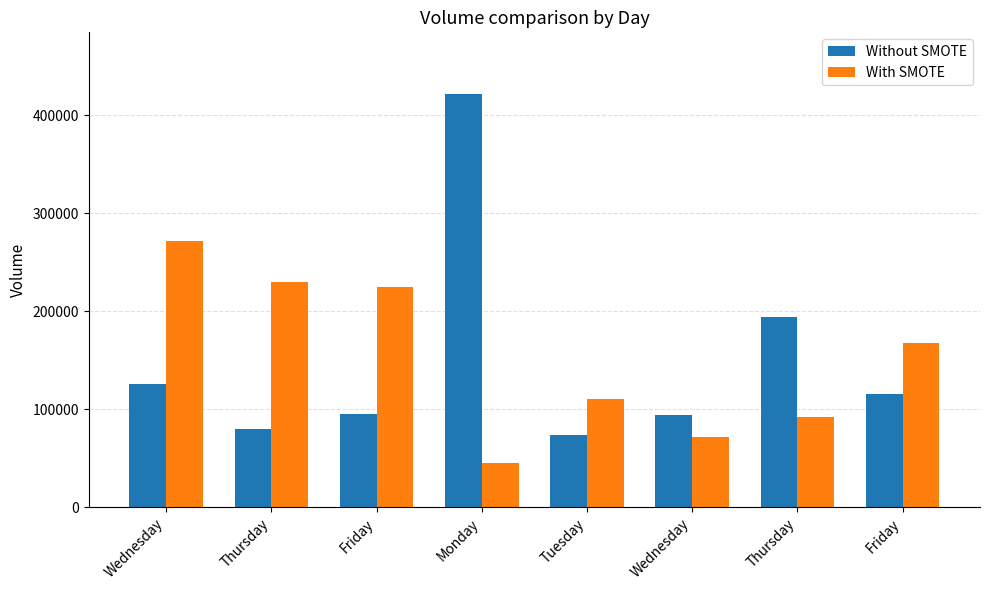

Reading left to right, transcribe all the data shown in this chart.

Without SMOTE: Wednesday=125593	Thursday=79407	Friday=95236	Monday=421391	Tuesday=73460	Wednesday=93662	Thursday=193884	Friday=115953
With SMOTE: Wednesday=271647	Thursday=229834	Friday=225050	Monday=45484	Tuesday=110372	Wednesday=71205	Thursday=92523	Friday=167738